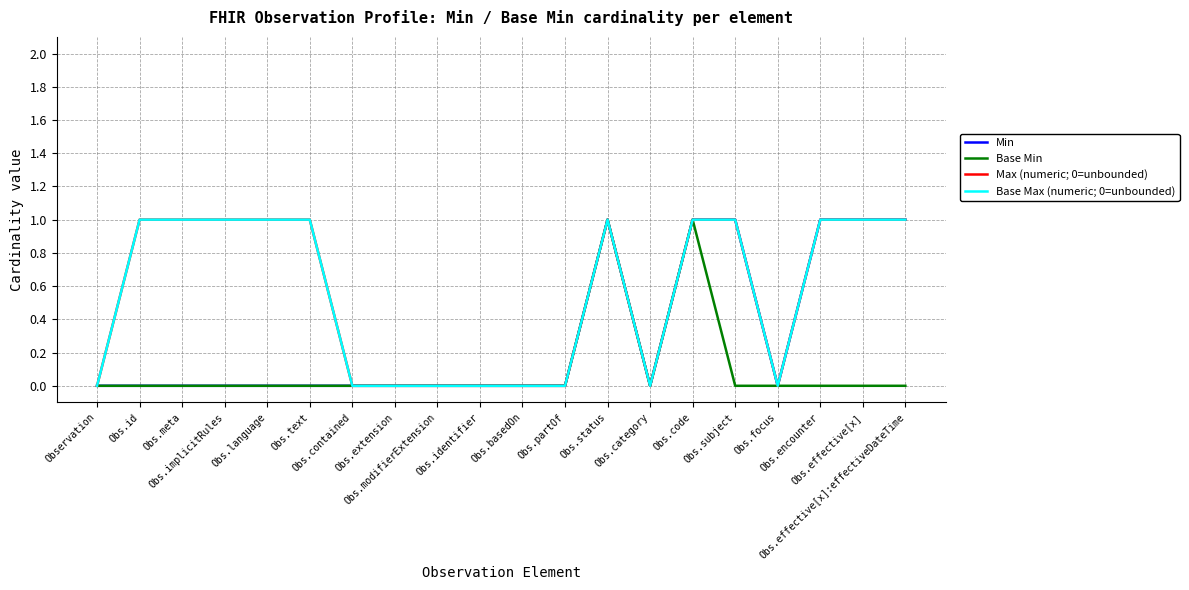

Is this an area chart (filled region under the line)?

No